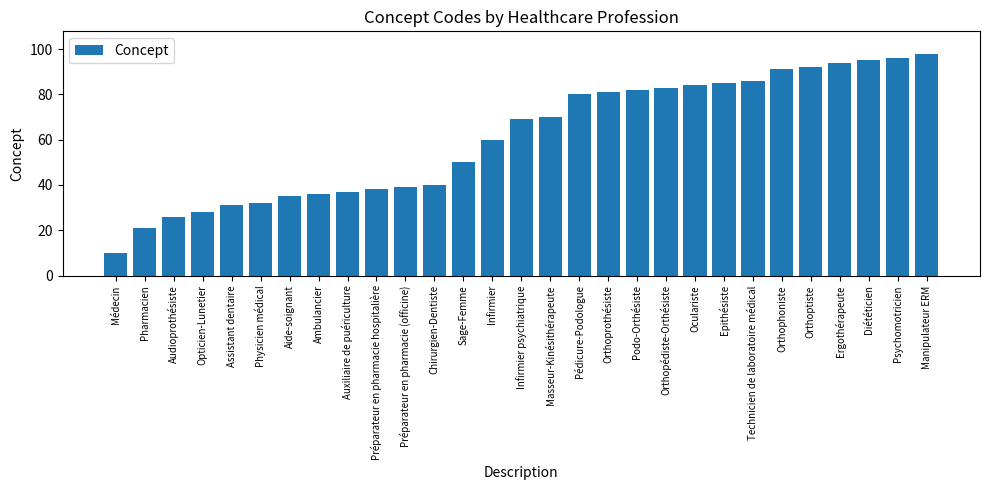

Which has a higher value, Orthoprothésiste or Médecin?

Orthoprothésiste